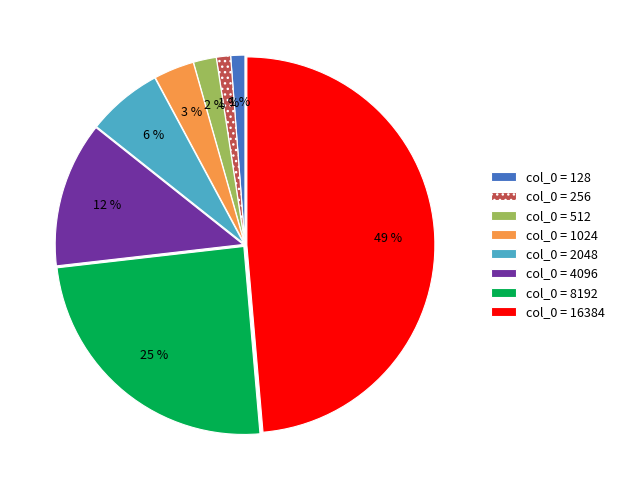

Which has a higher value, col_0 = 4096 or col_0 = 256?

col_0 = 4096